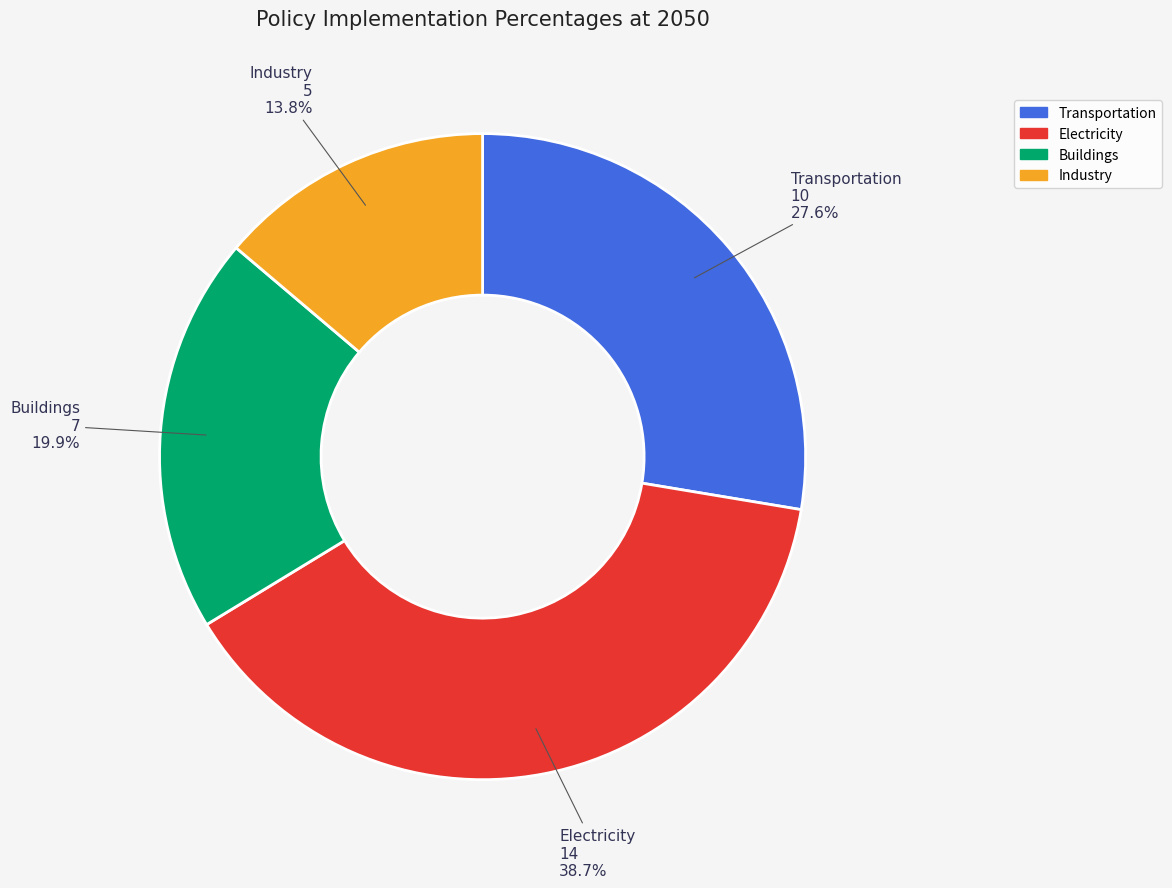

Is there any slice that represents more than half of the pie?

No